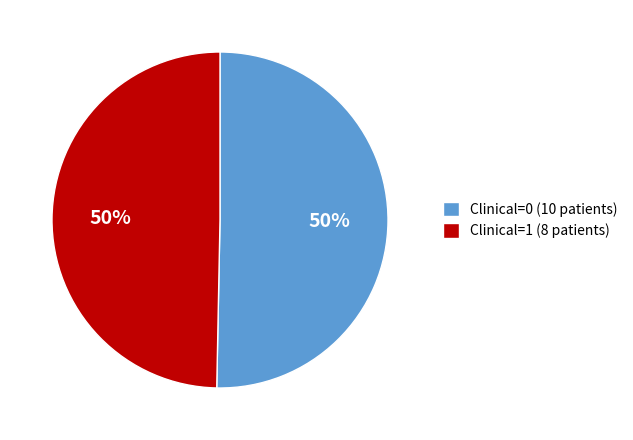

True or false: Clinical=1 (8 patients) accounts for 59% of the total.

False